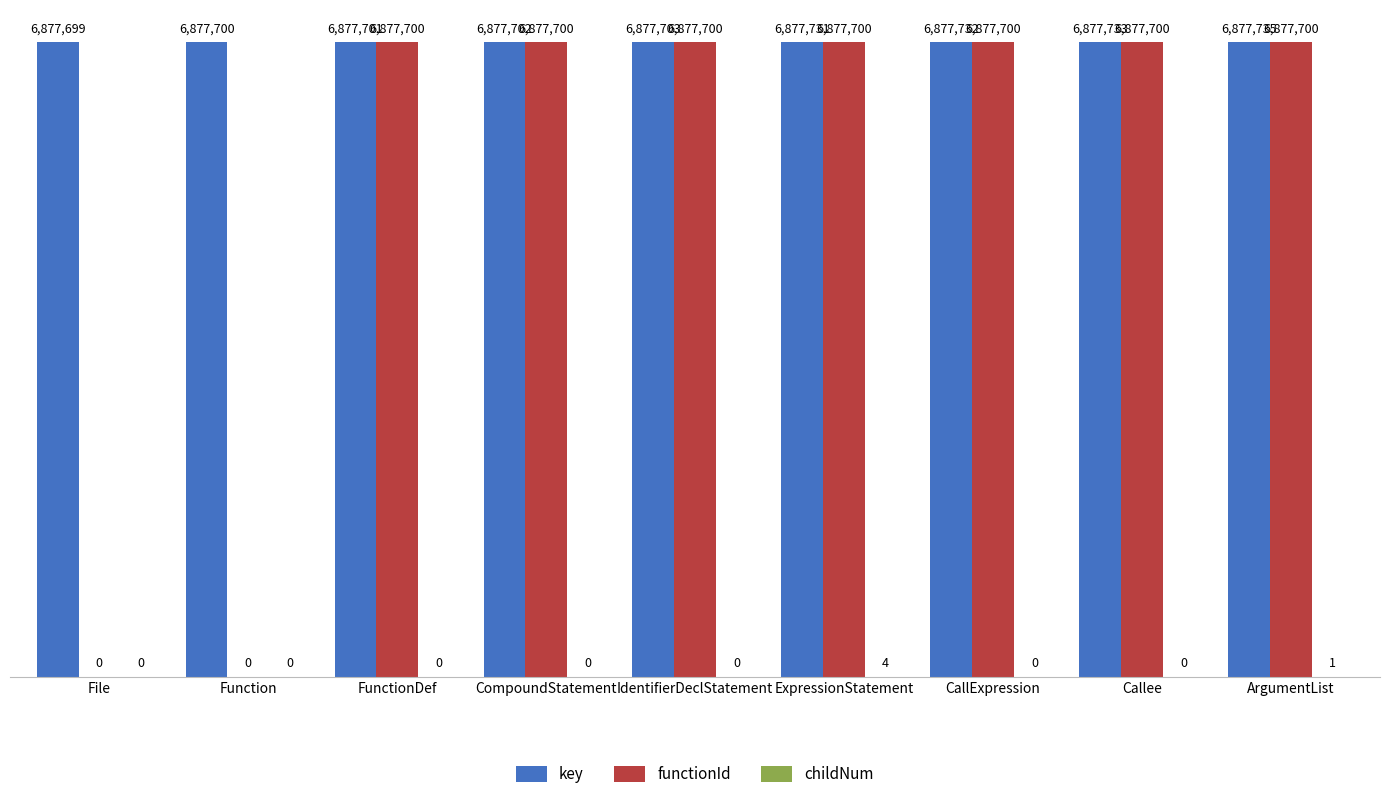

What is the difference between the maximum and minimum values in the childNum series?

4